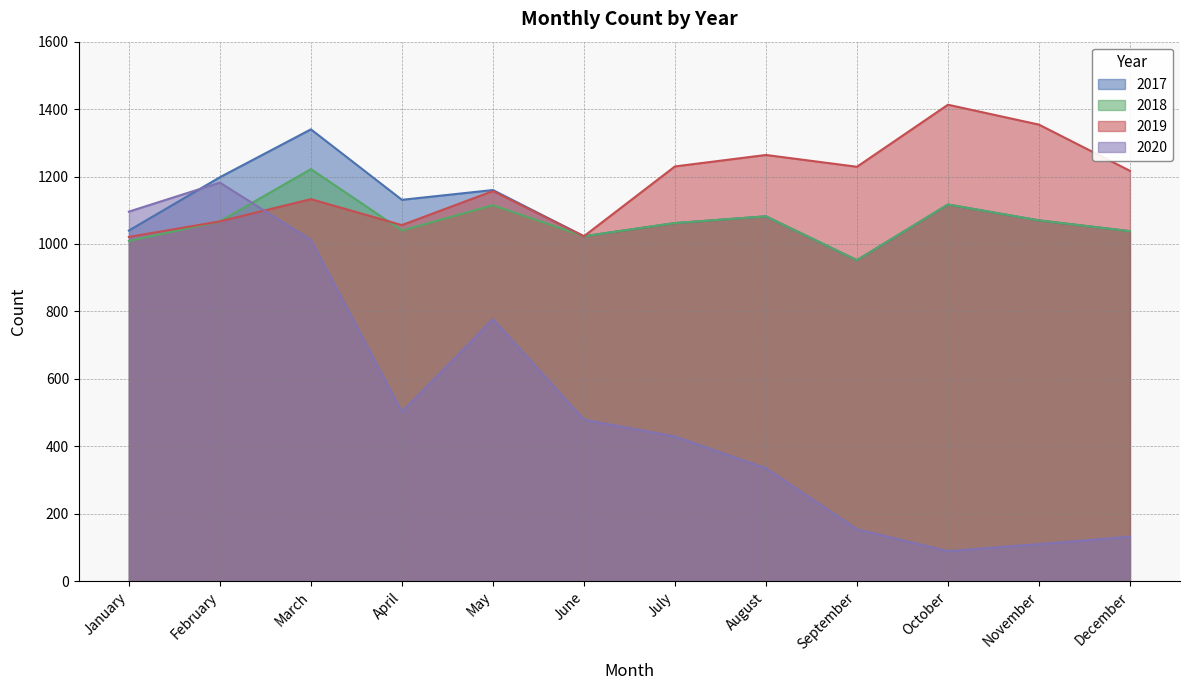

True or false: 2017 and 2018 intersect in this chart.

False